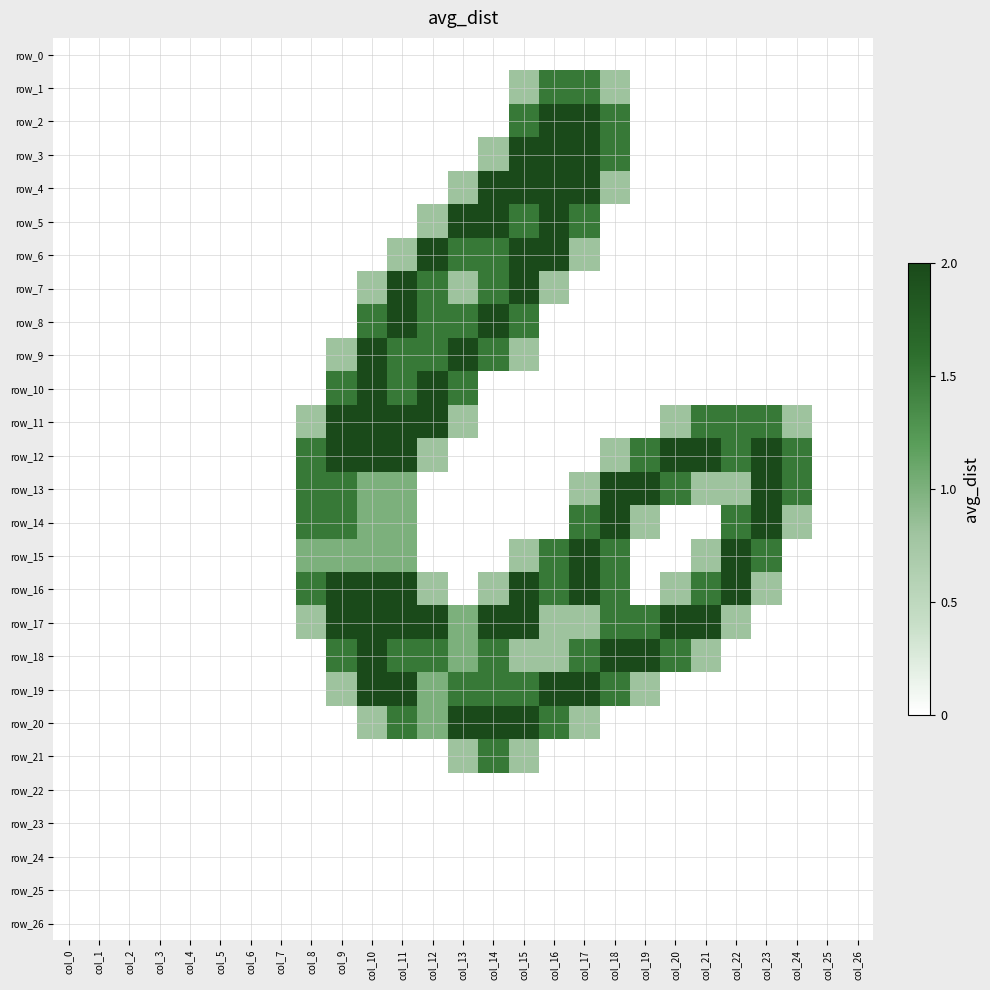

Rank the series at col_6 from lowest to highest value.

row_0, row_1, row_2, row_3, row_4, row_5, row_6, row_7, row_8, row_9, row_10, row_11, row_12, row_13, row_14, row_15, row_16, row_17, row_18, row_19, row_20, row_21, row_22, row_23, row_24, row_25, row_26